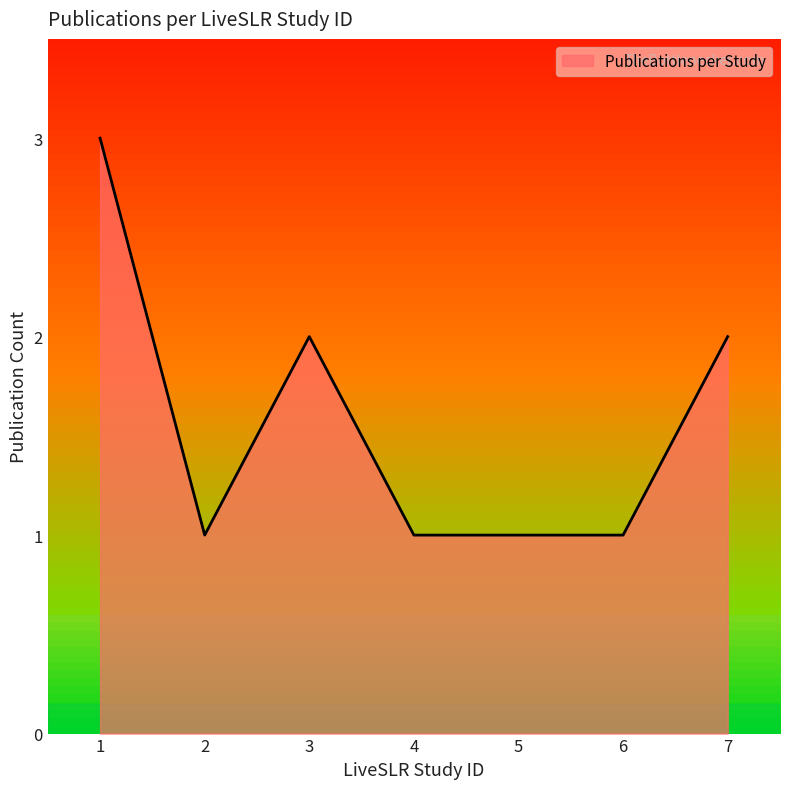

Is it true that the value at 6 is 1?

True